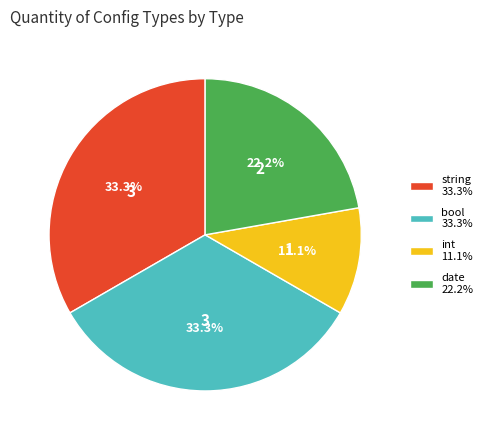

To the nearest percent, what is the average slice percentage?

25%